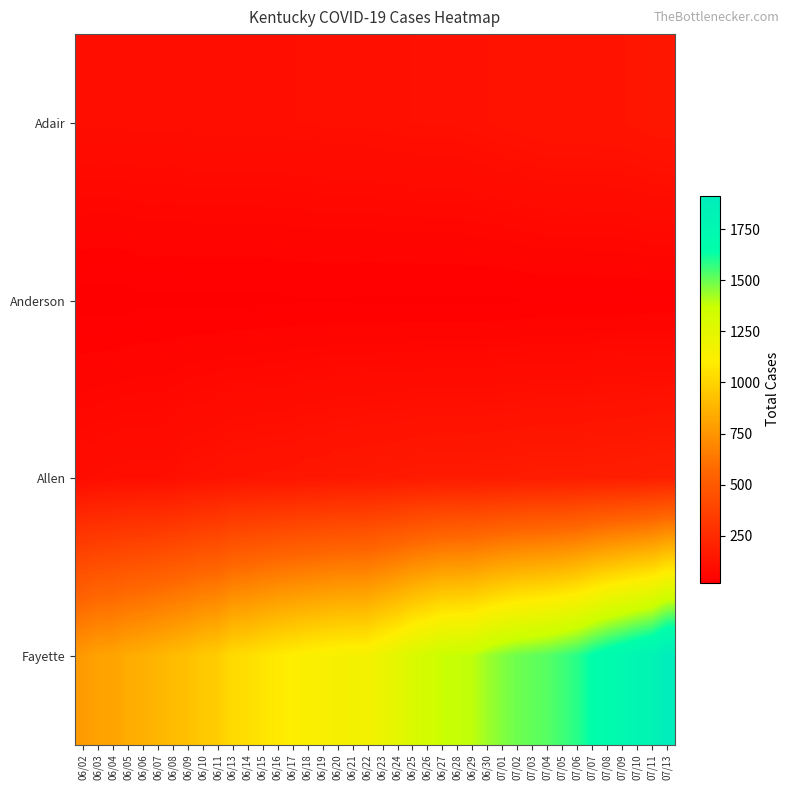

What is the spread (max minus min) of values at 06/20?

1120